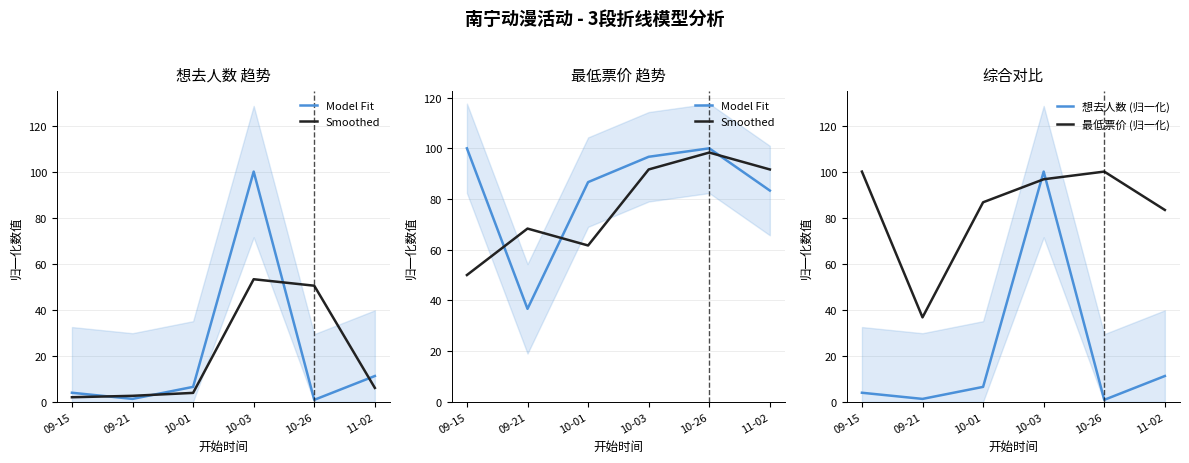

What is the label of the 5th point from the right?

09-21